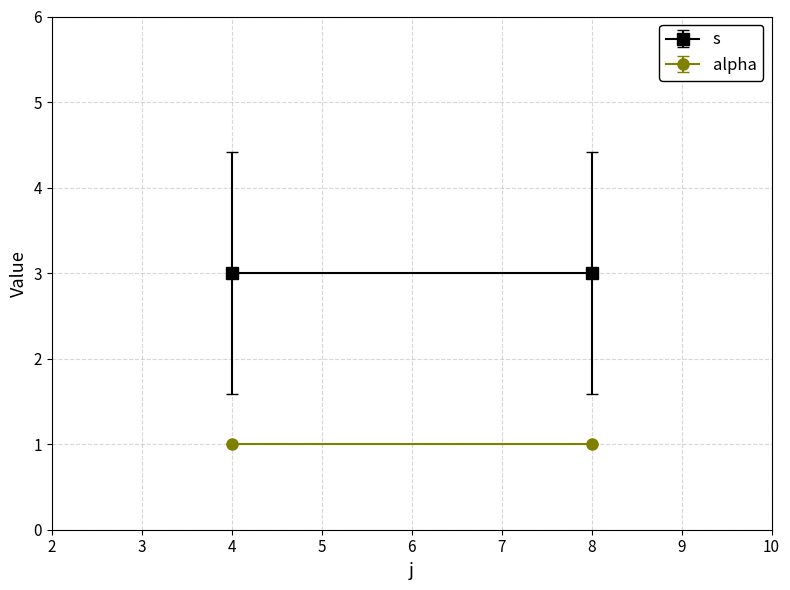

What is the average value of the alpha series?

1